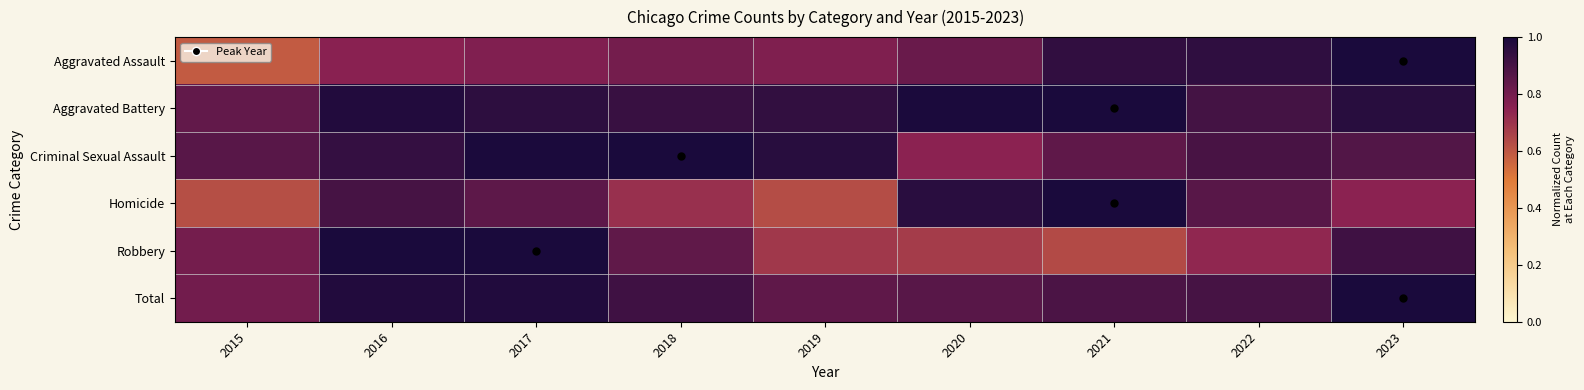

Which category has the highest value across all series?

2023